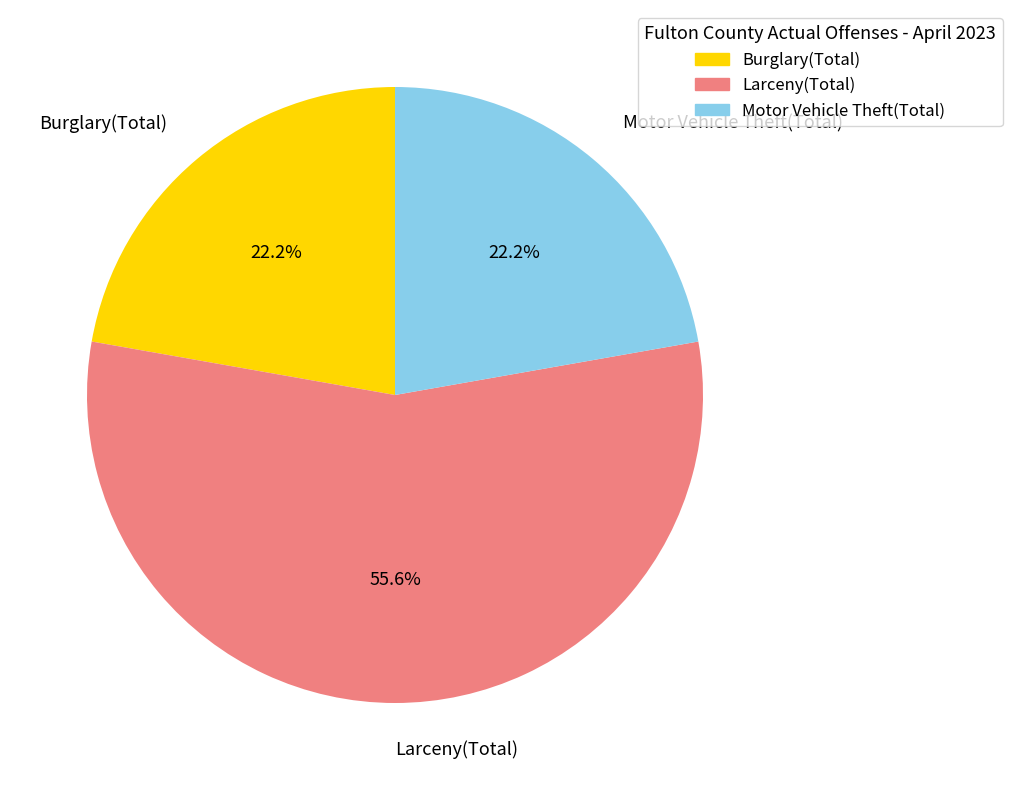

What percentage is the Motor Vehicle Theft(Total) slice, to the nearest percent?

22%